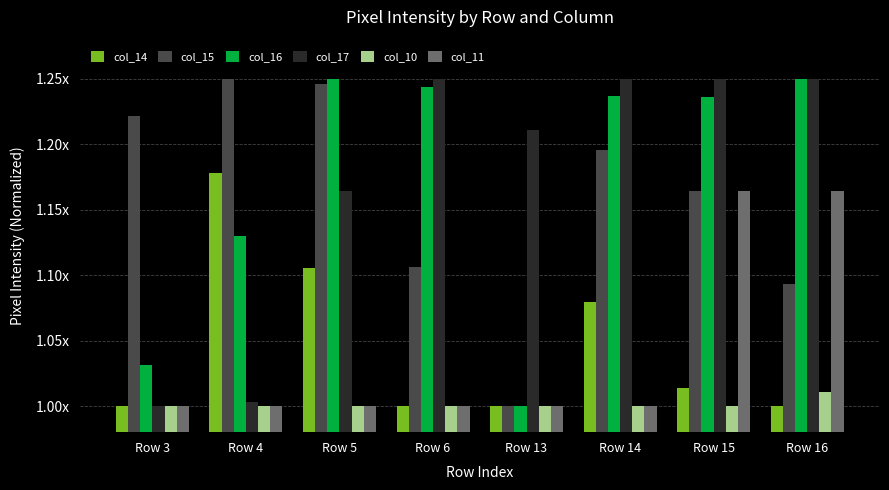

What is the sum of all col_11 values?

8.3